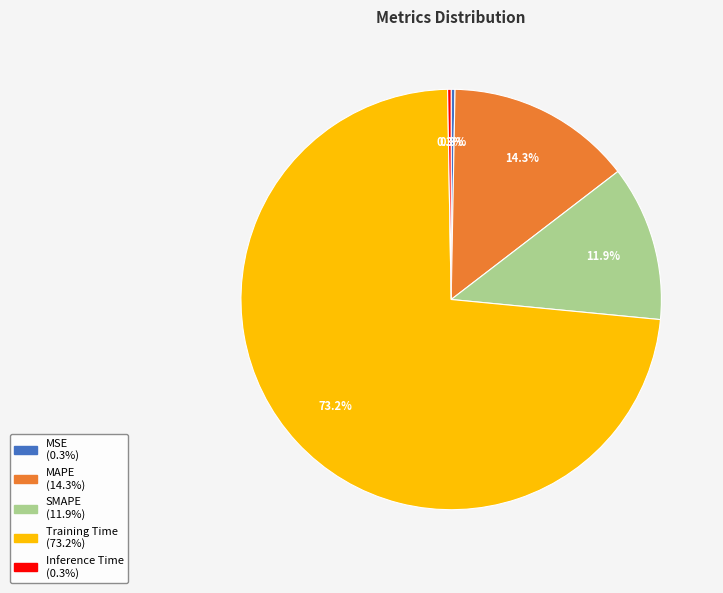

How much of the chart is everything except MAPE?

85.7%